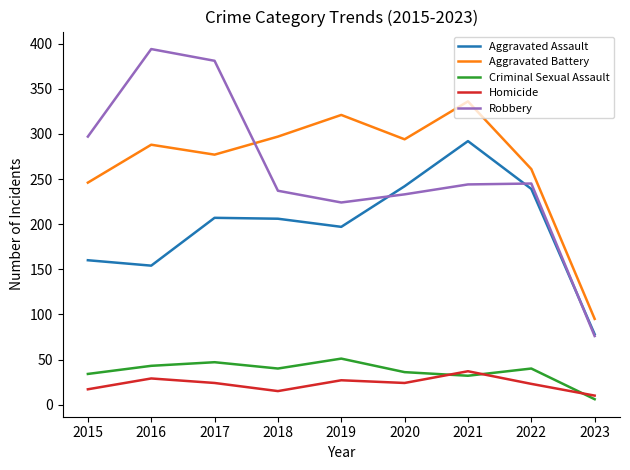

Does the chart have visible grid lines?

No